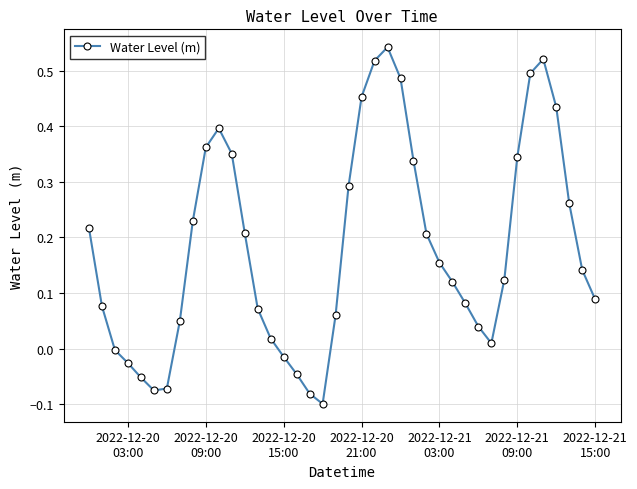

How many interior local peaks (higher than both neighbors) does the data have?

3